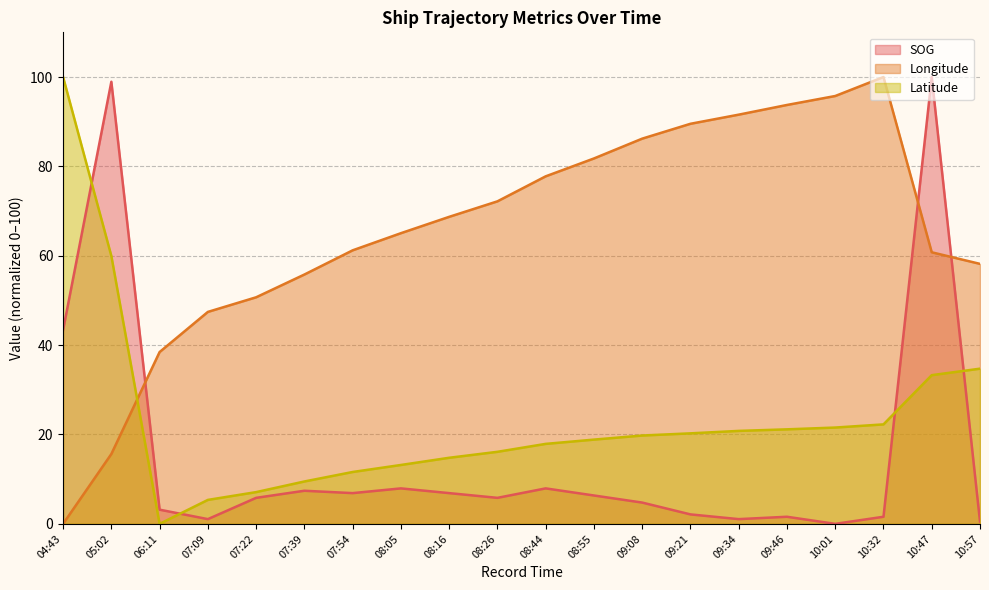

What is the sum of all Longitude values?

1310.5